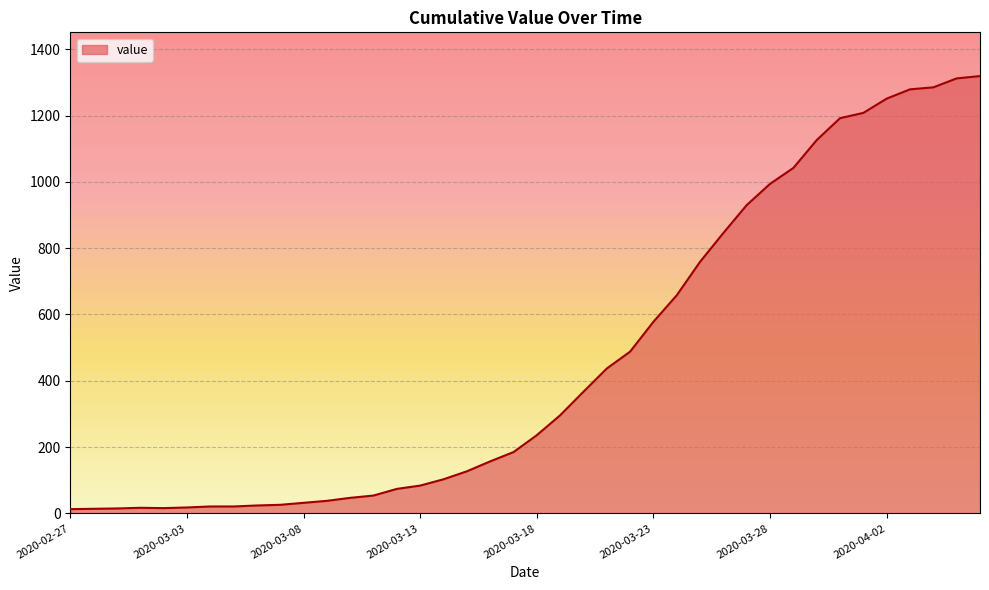

What is the maximum value shown in the chart?

1319